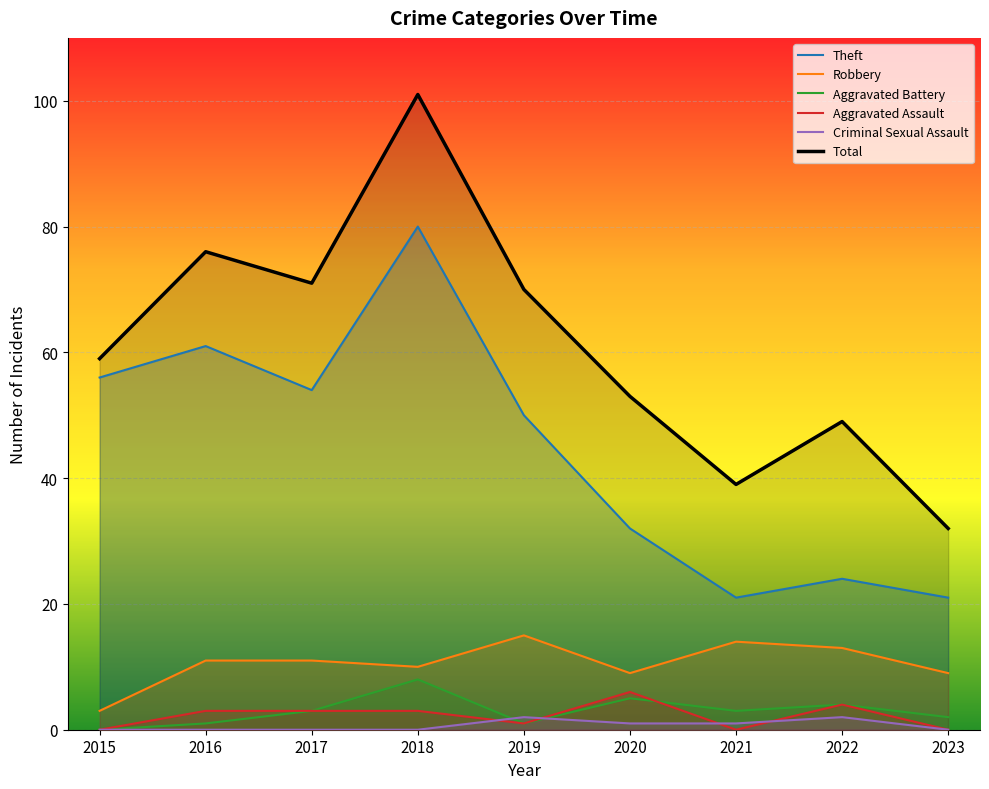

True or false: Total has more than 2 interior local peaks.

True